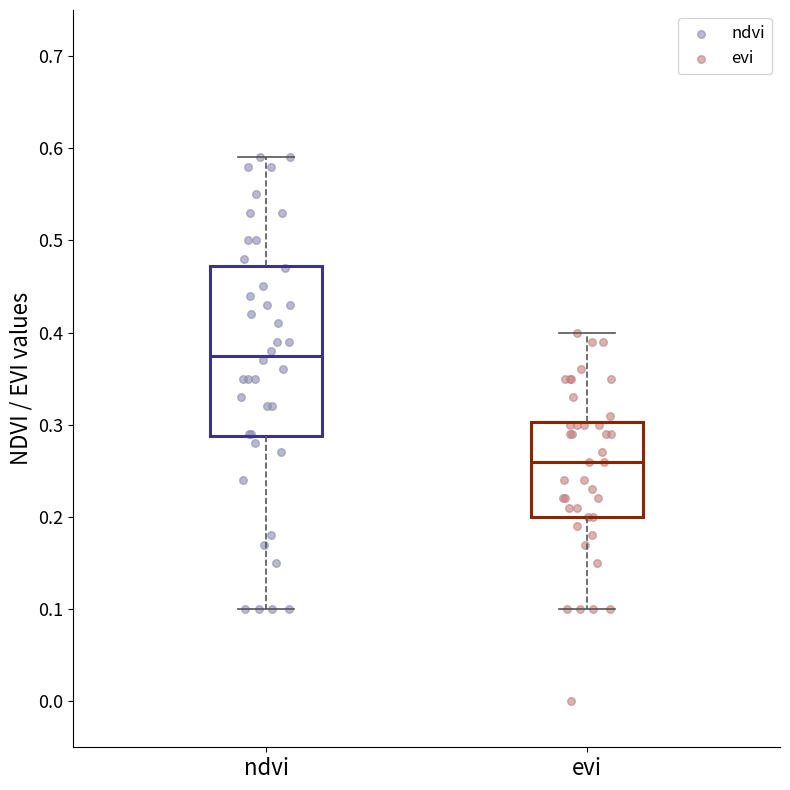

Which box's median line is the lowest?

evi